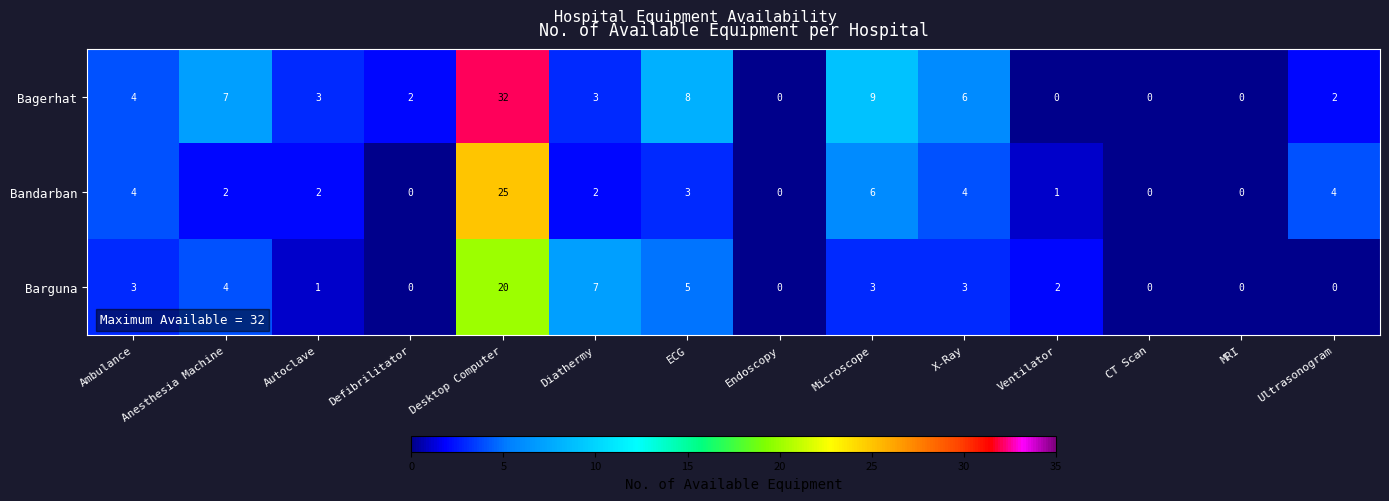

Which series has the widest spread of values?

Bagerhat